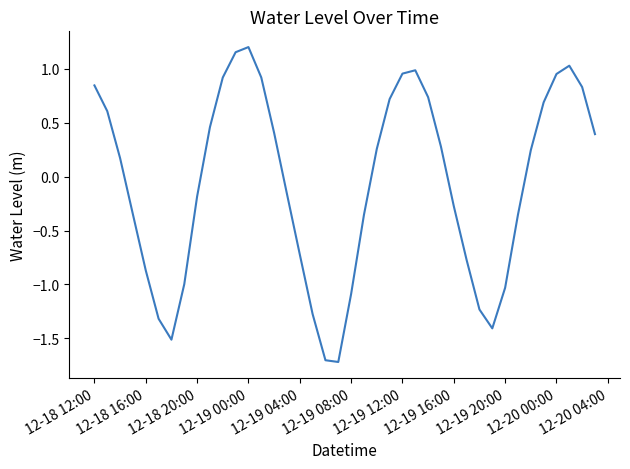

What is the sum of all values?

-2.6